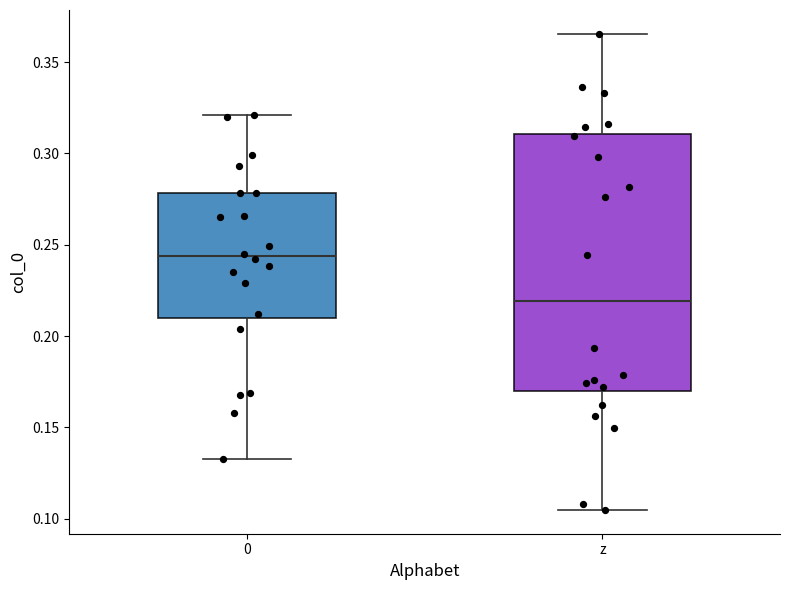

Reading left to right, transcribe this box plot: for each box, give where its median line is, the range the box spans, and where its two whiskers end, as read against the y-axis. The values are not printed on the chart, so give them approximately, as read against the axis.

0: median 0.245, box 0.210 to 0.280, whiskers 0.135 to 0.320
z: median 0.220, box 0.170 to 0.310, whiskers 0.105 to 0.365